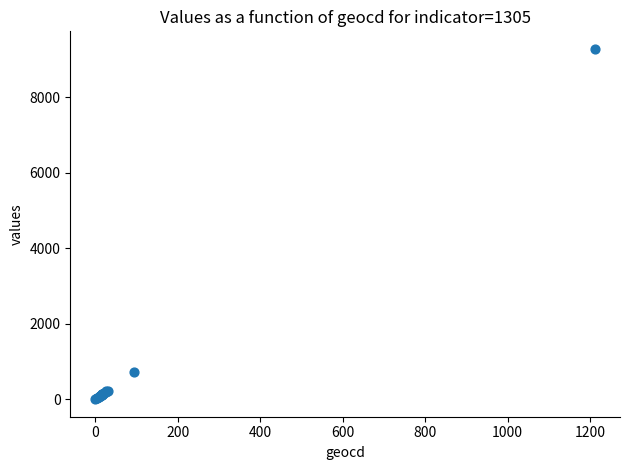

What Y value in the scatter plot is closest to 4643?

712